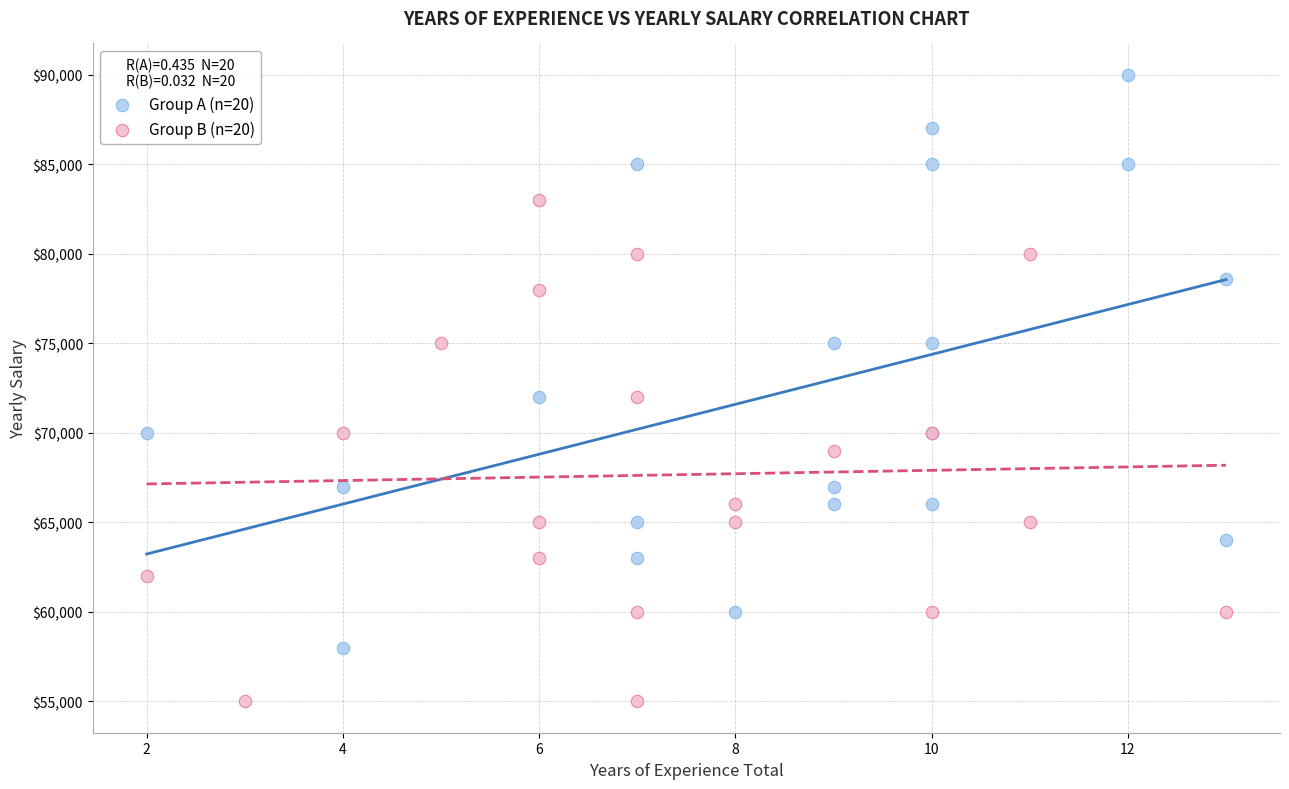

Which series contains the highest Y value?

Group A (n=20)